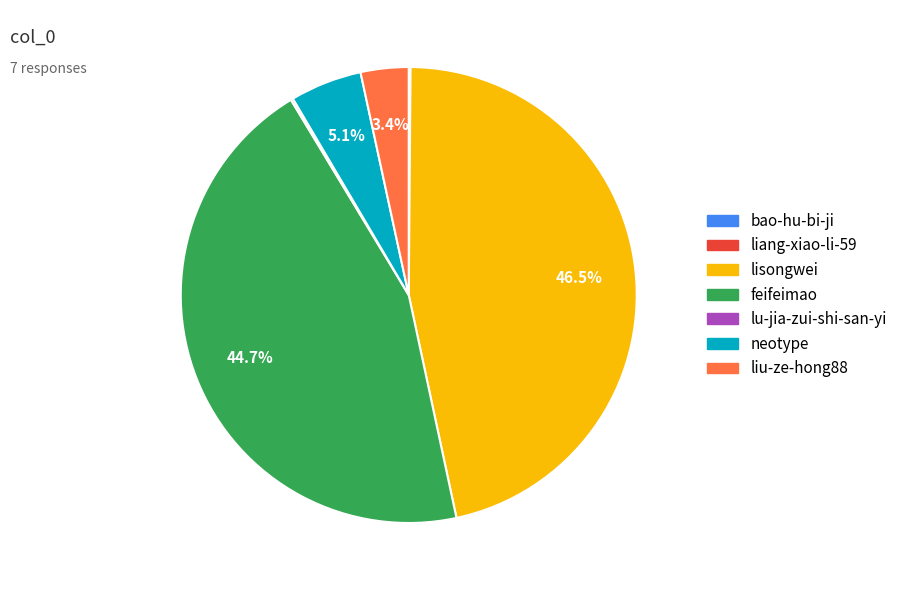

Is there any slice that represents more than half of the pie?

No